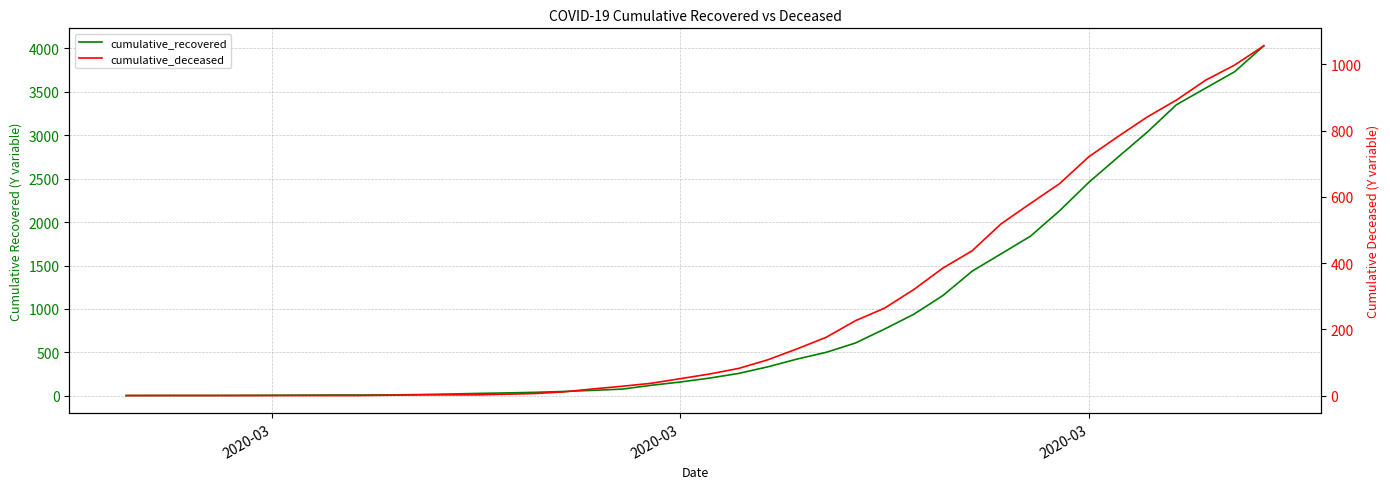

List the series in order of their peak value, highest first.

cumulative_recovered, cumulative_deceased